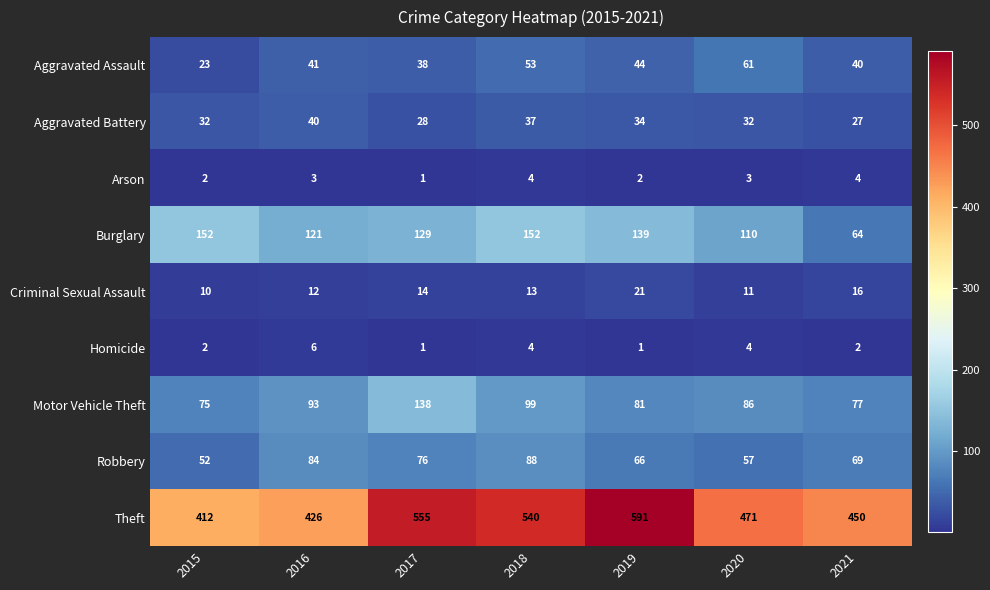

True or false: Arson has a value of 3 at 2020.

True